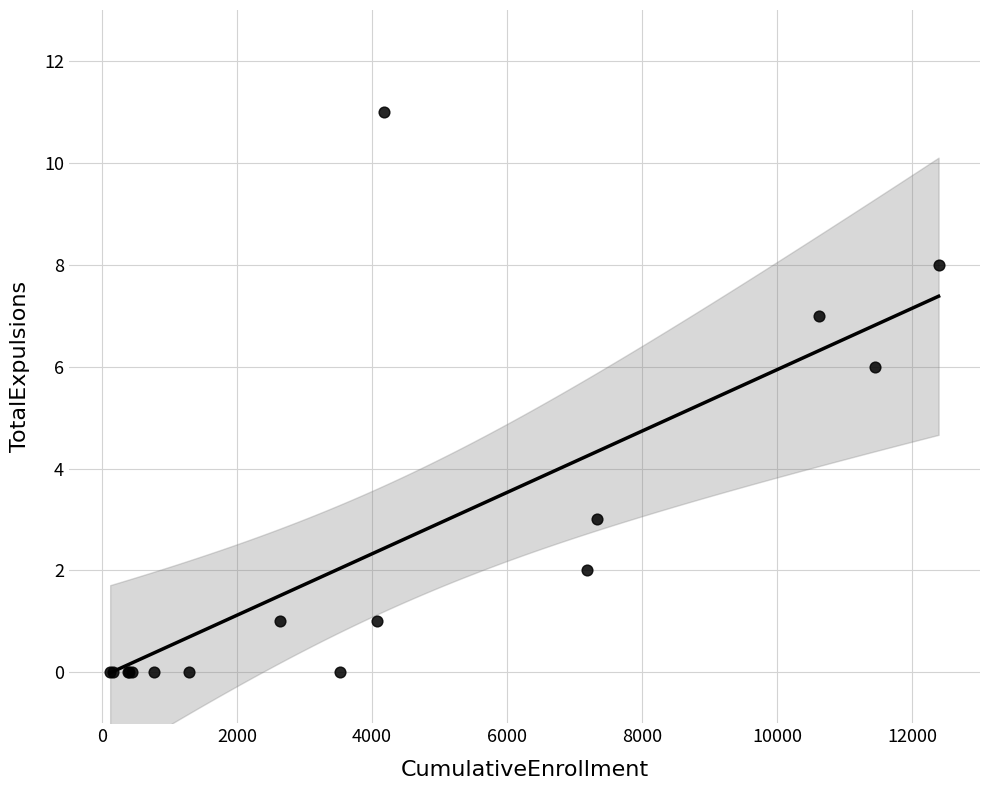

What Y value in the scatter plot is closest to 5?

6